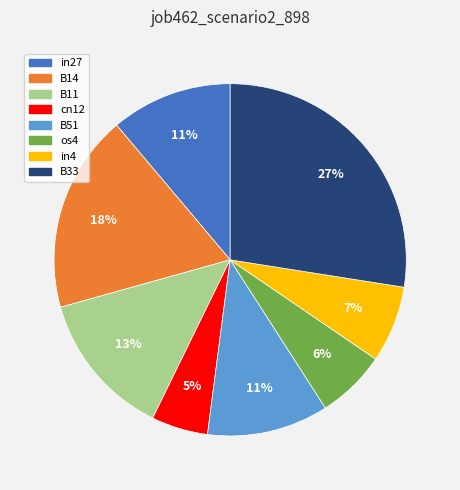

To the nearest percent, what percentage of the pie is in4?

7%